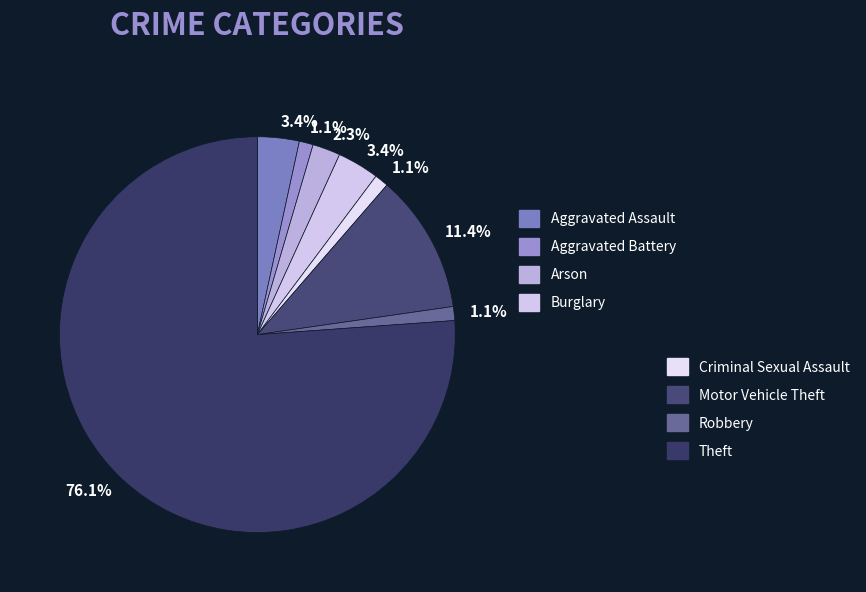

To the nearest percent, what is the difference between the largest and smallest slice percentages?

75%